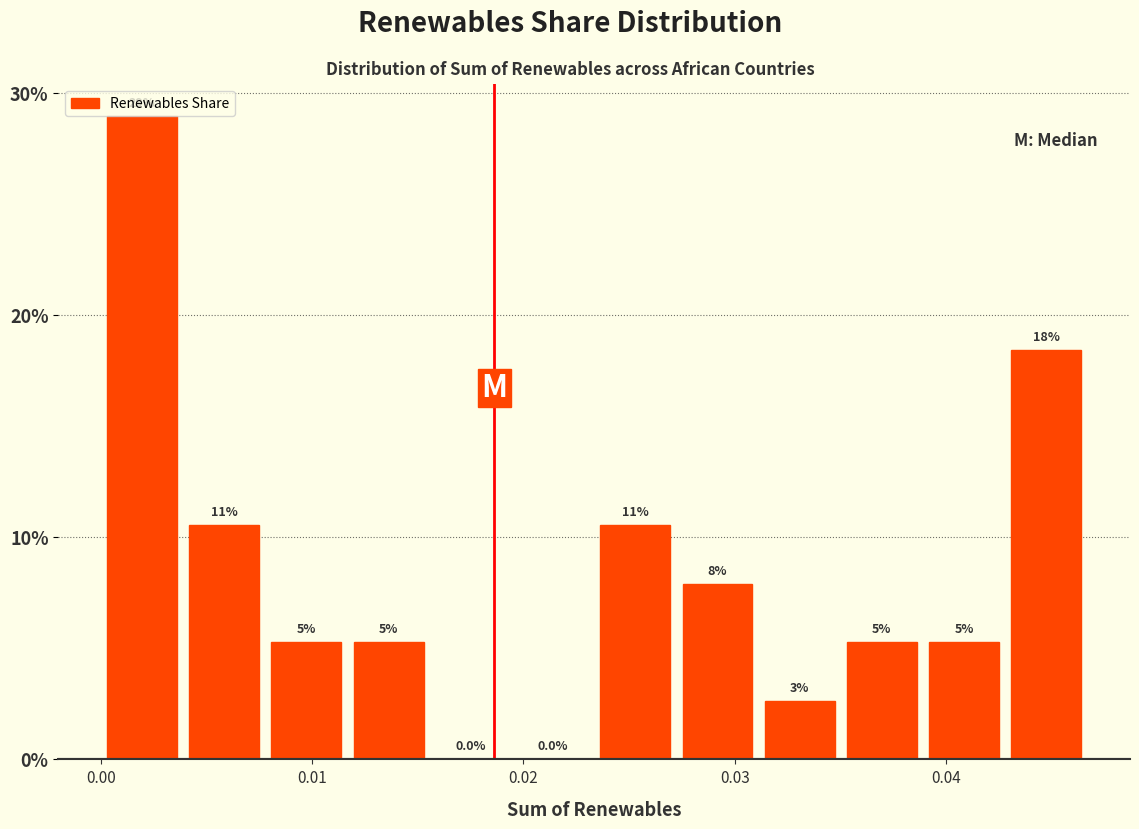

Read against the x-axis, roughly where is the centre of the tallest bar?

0.002